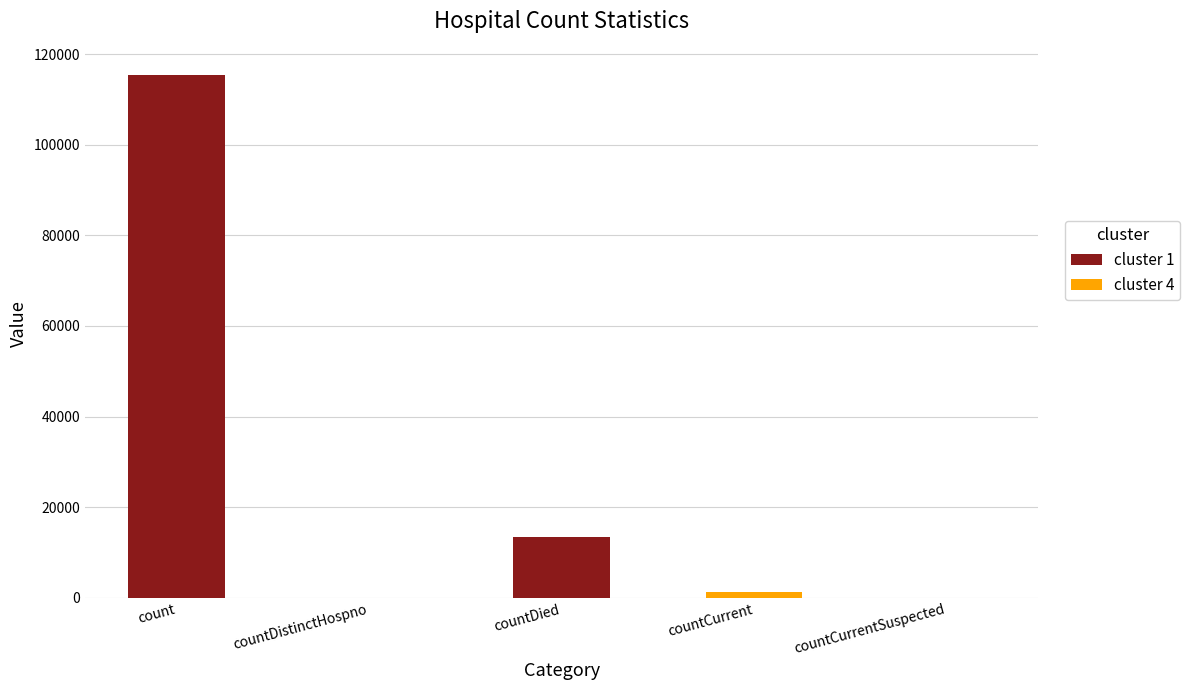

The chart shows a value of 177797 at count. True or false?

False